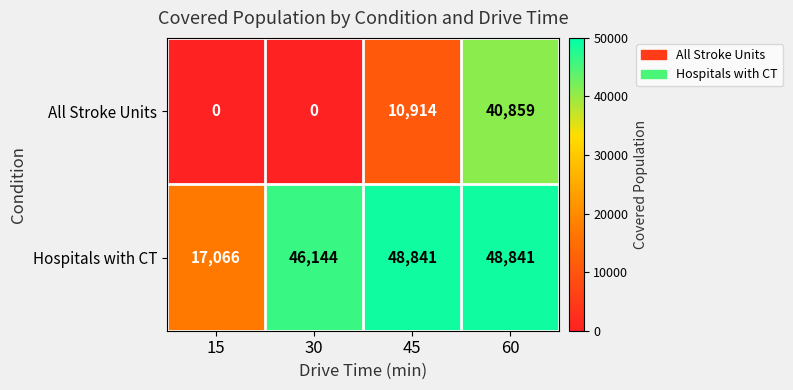

The value of Hospitals with CT at 30 is 46144. True or false?

True